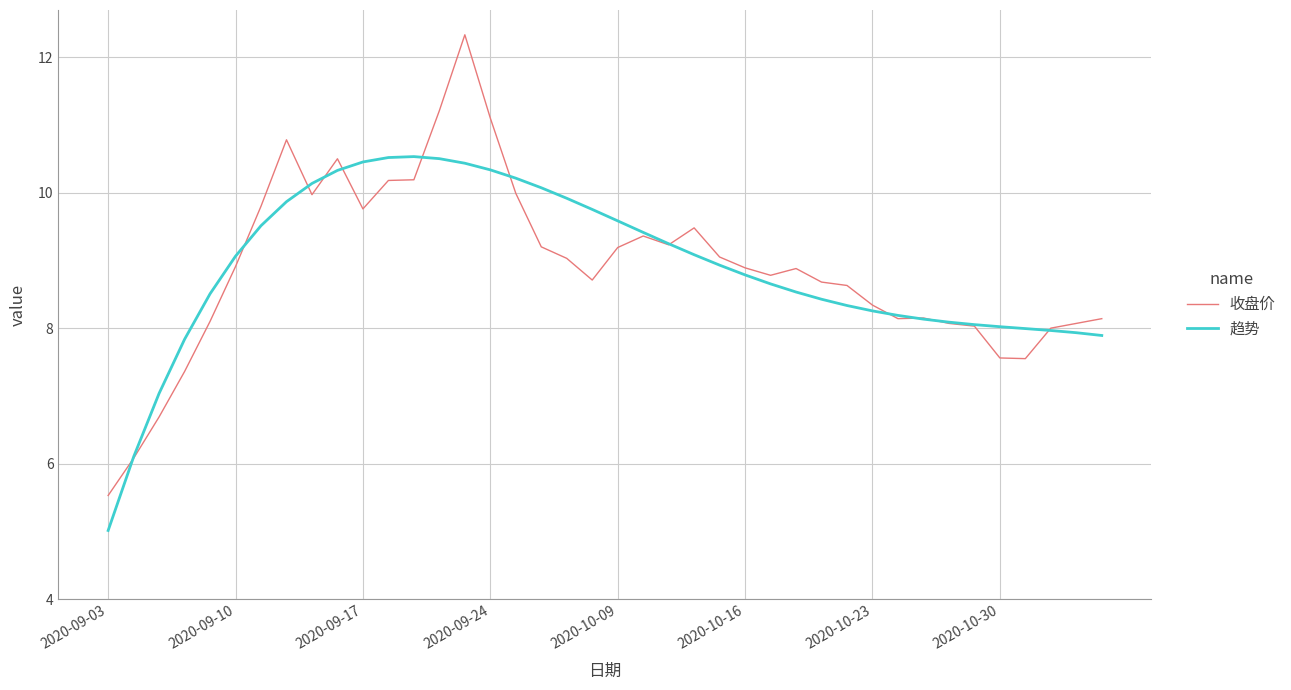

Which series has the largest range (max minus min)?

收盘价